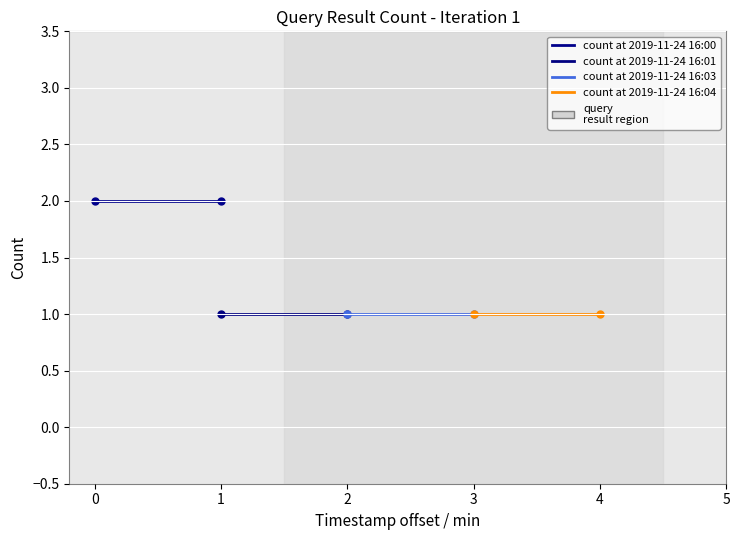

Rank the series at 1 from lowest to highest value.

count at 2019-11-24 16:01, count at 2019-11-24 16:03, count at 2019-11-24 16:04, count at 2019-11-24 16:00